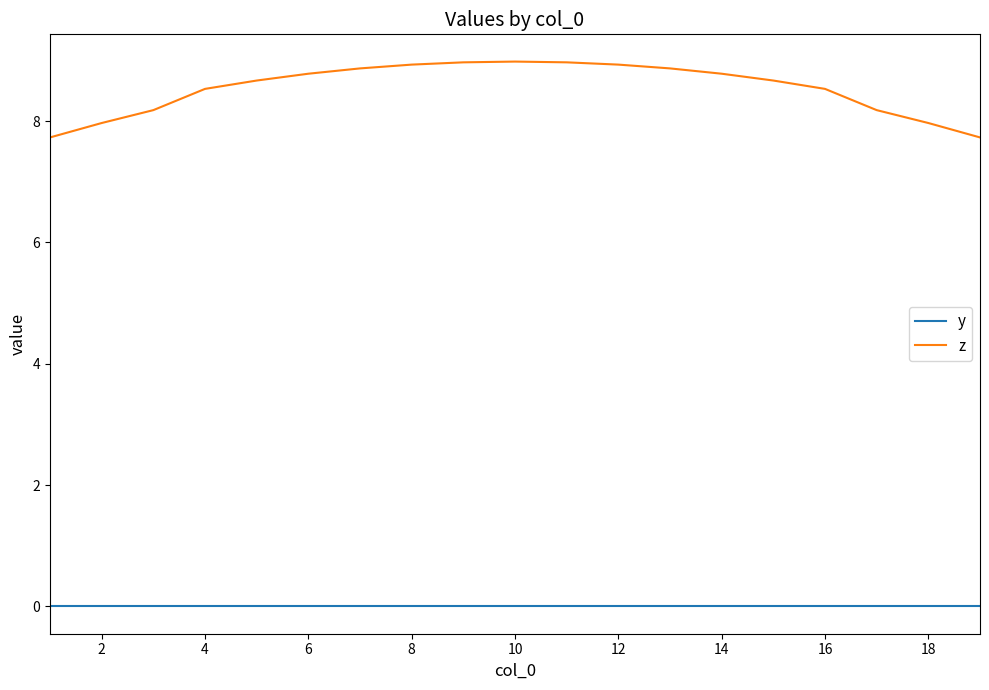

How many lines are shown in the chart?

2